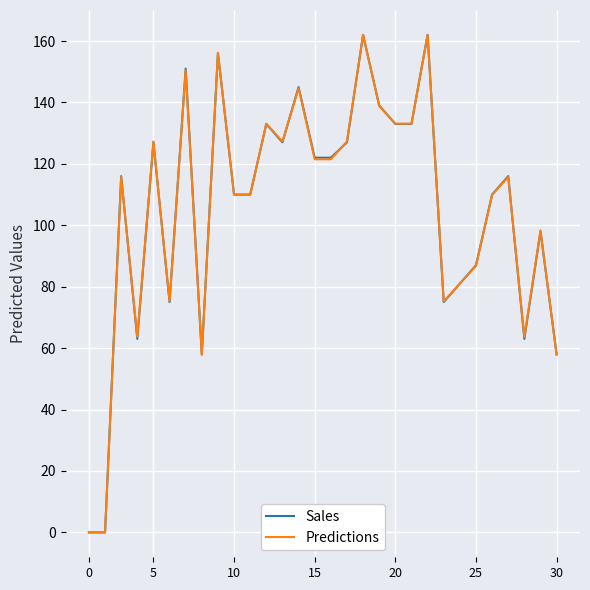

Which series ends up on top after the final intersection of Sales and Predictions?

Sales